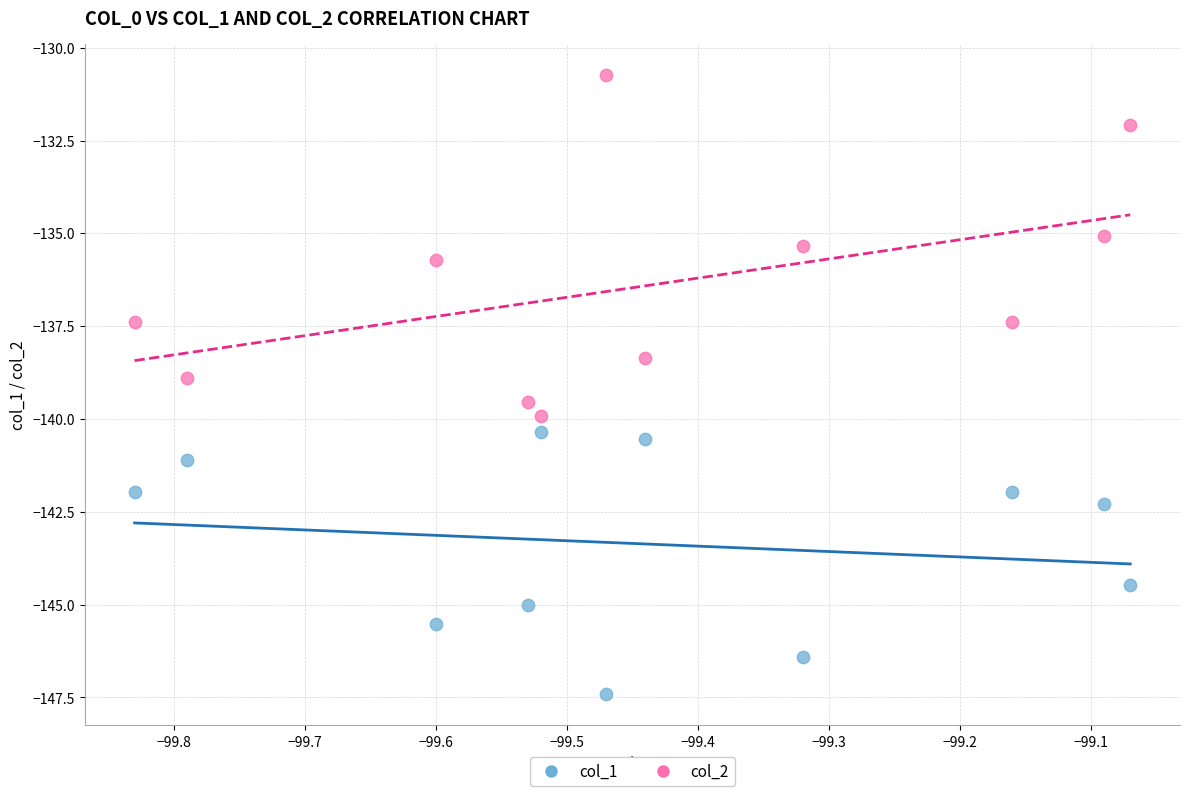

Across all data points, what is the range of Y values (max minus min)?

16.7